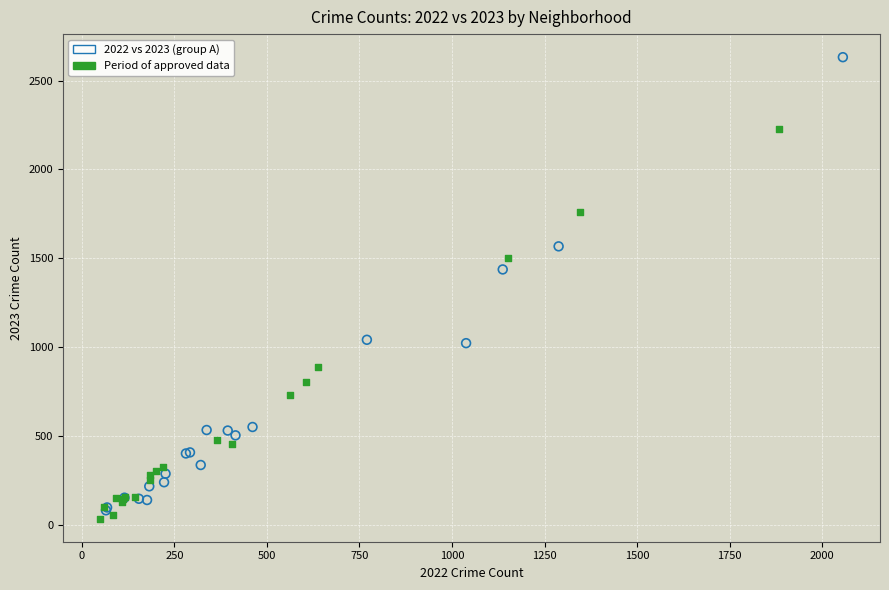

Which series has the widest spread of Y values?

2022 vs 2023 (group A)